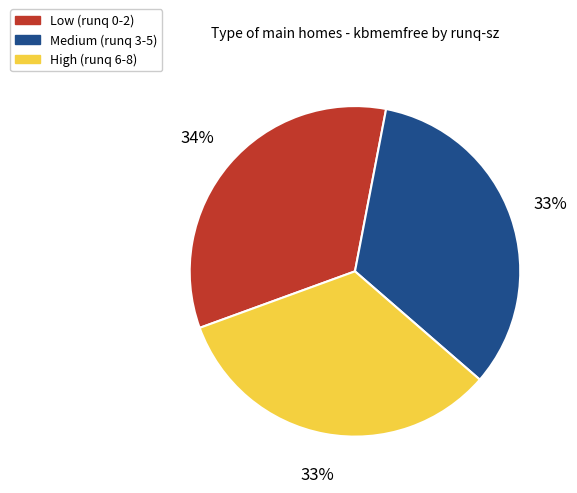

Between Low (runq 0-2) and High (runq 6-8), which is larger?

Low (runq 0-2)